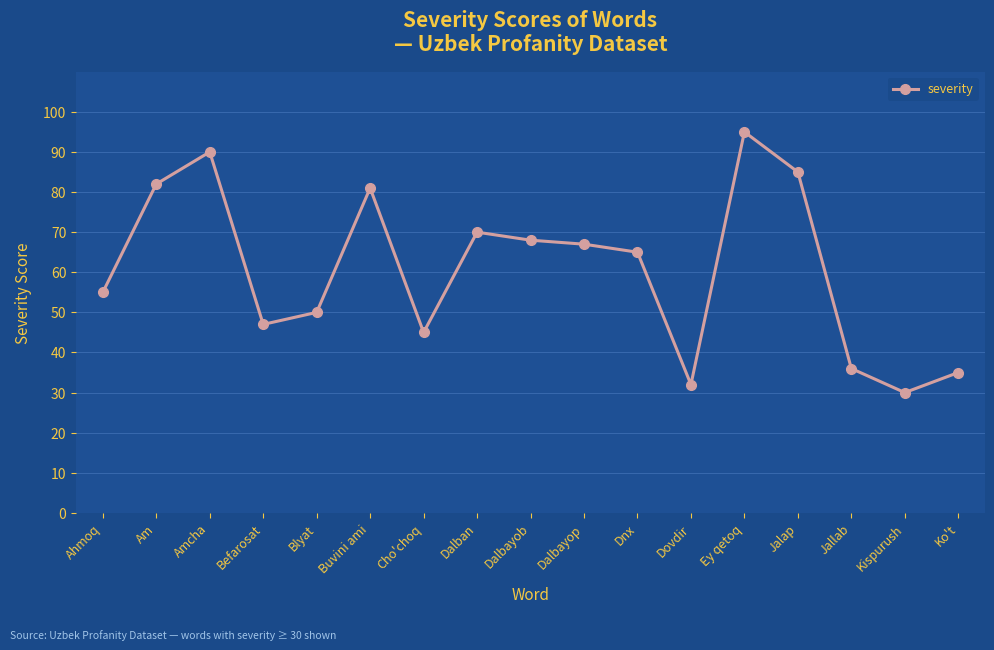

What is the label of the 13th point from the right?

Blyat